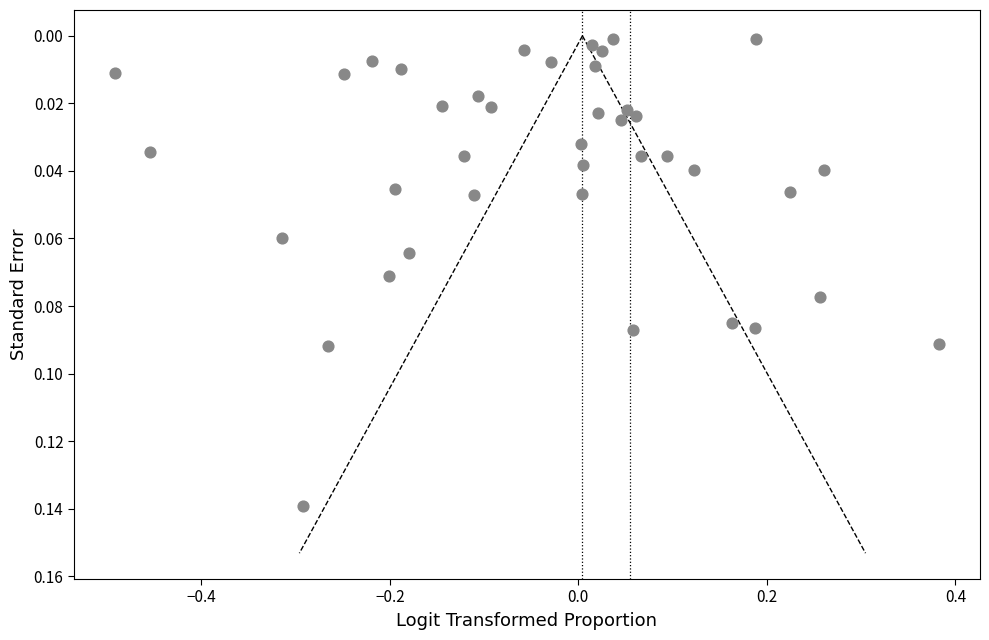

What is the range of X values (max minus min)?

0.9